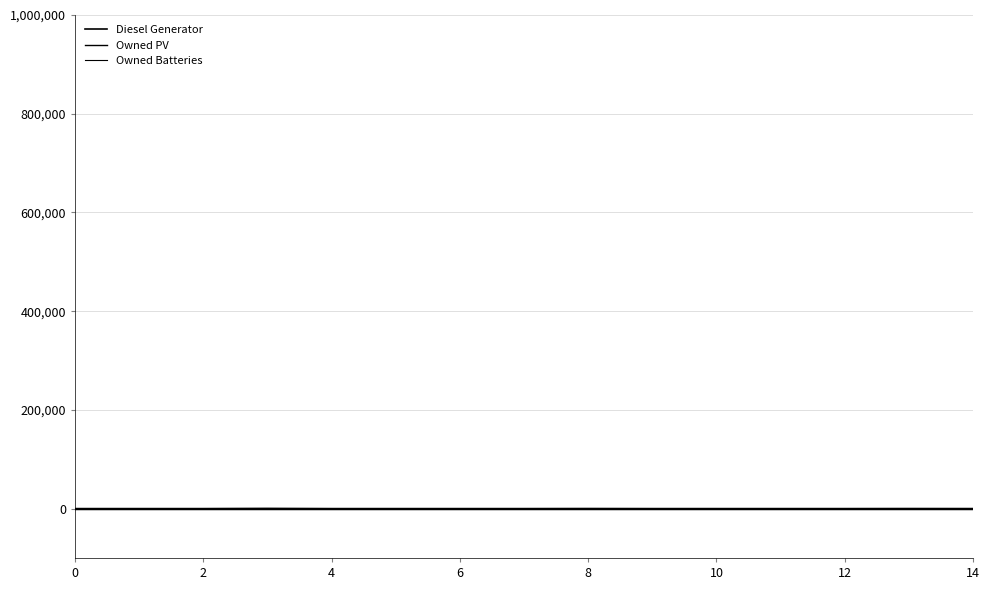

How many lines are shown in the chart?

3